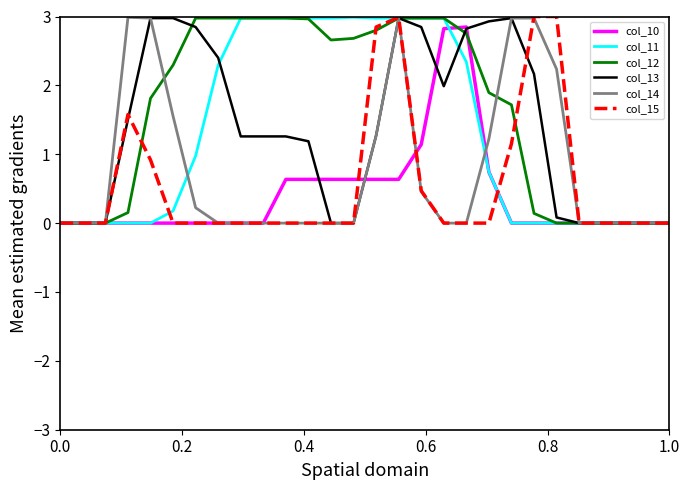

Which series has the largest total across all categories?

col_12